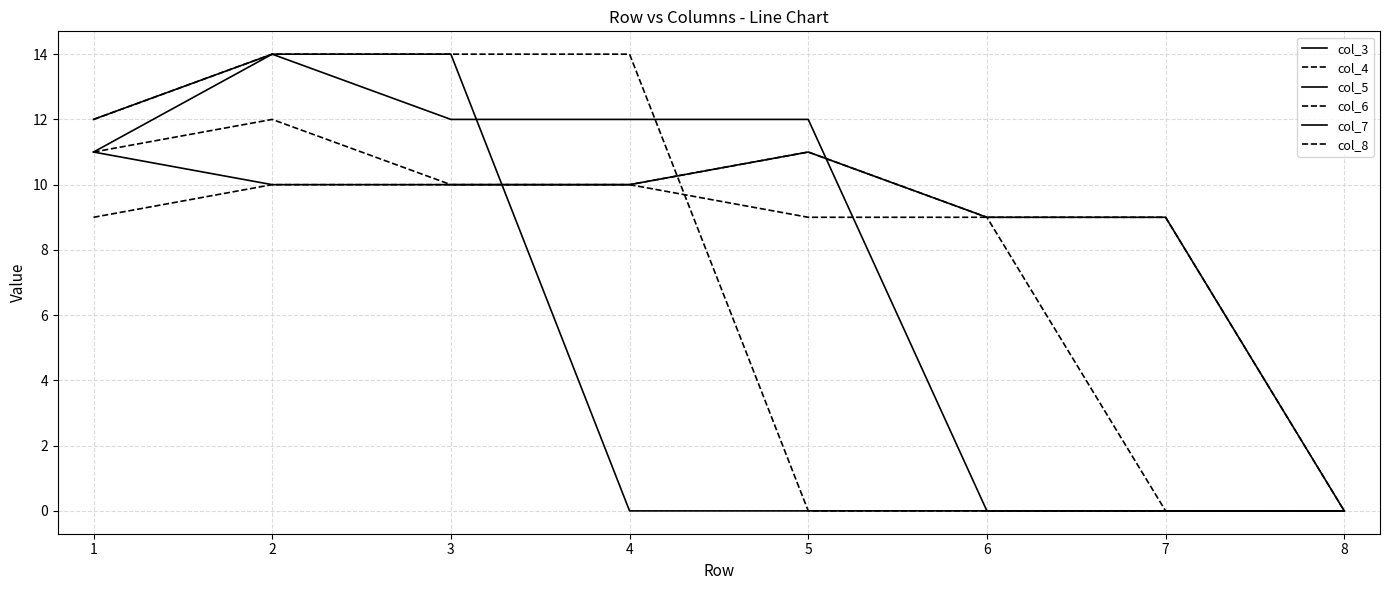

How many lines are shown in the chart?

6